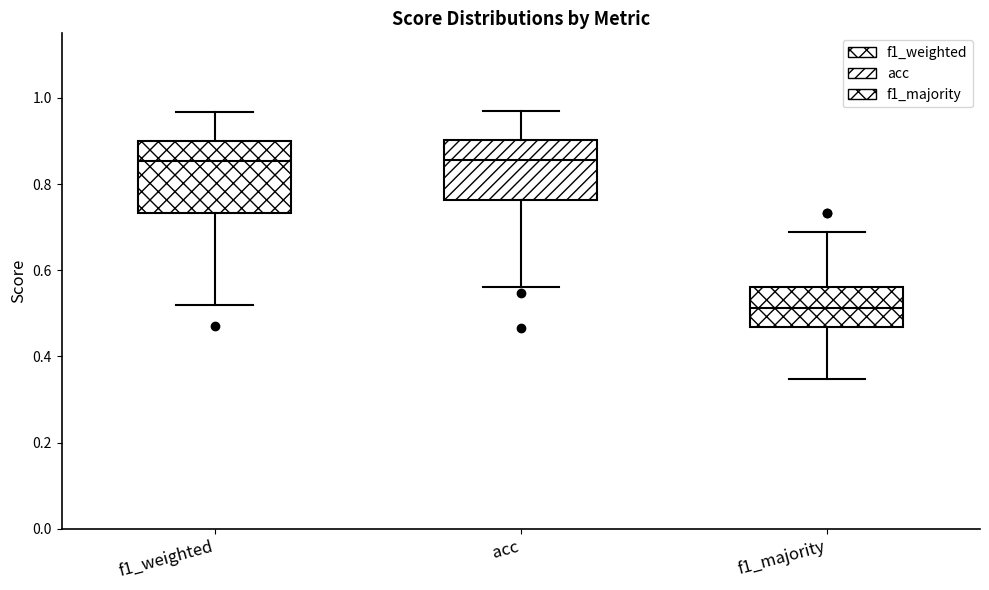

Comparing the boxes themselves (not the whiskers), which one is the tallest?

f1_weighted